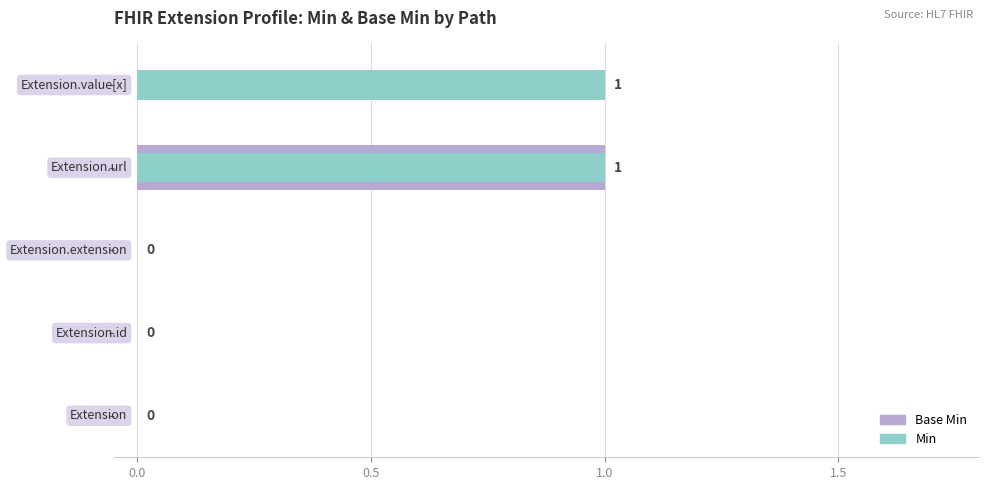

At 1.5, list the series in order from smallest to largest.

Base Min, Min